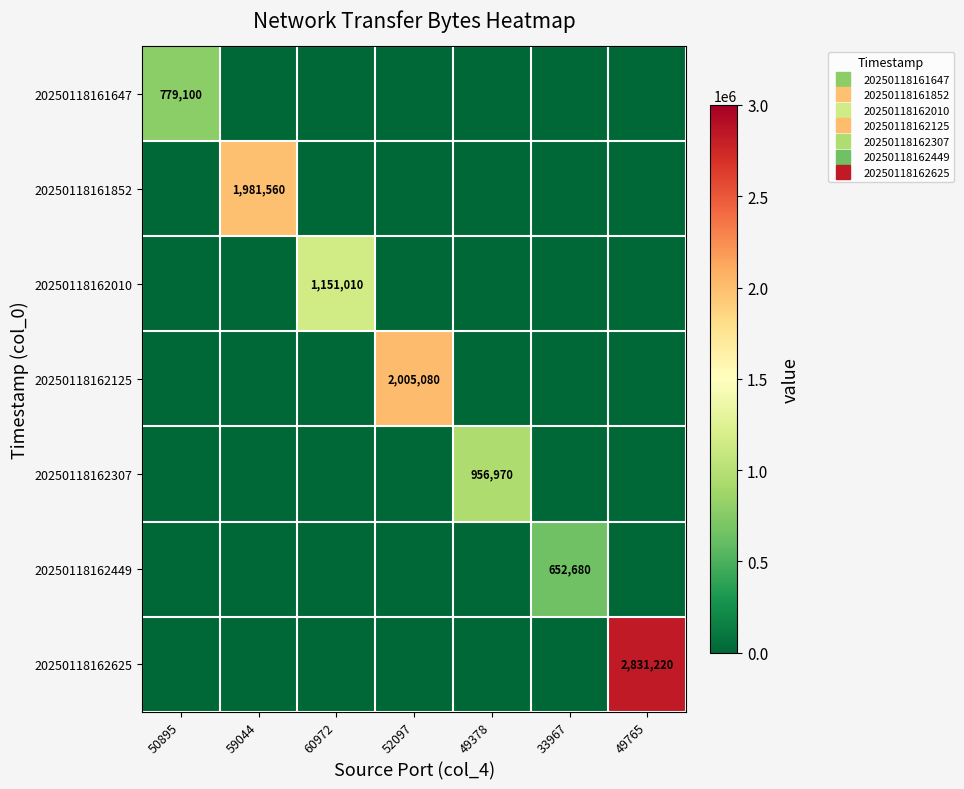

What is the total value across all series at 50895?

779100